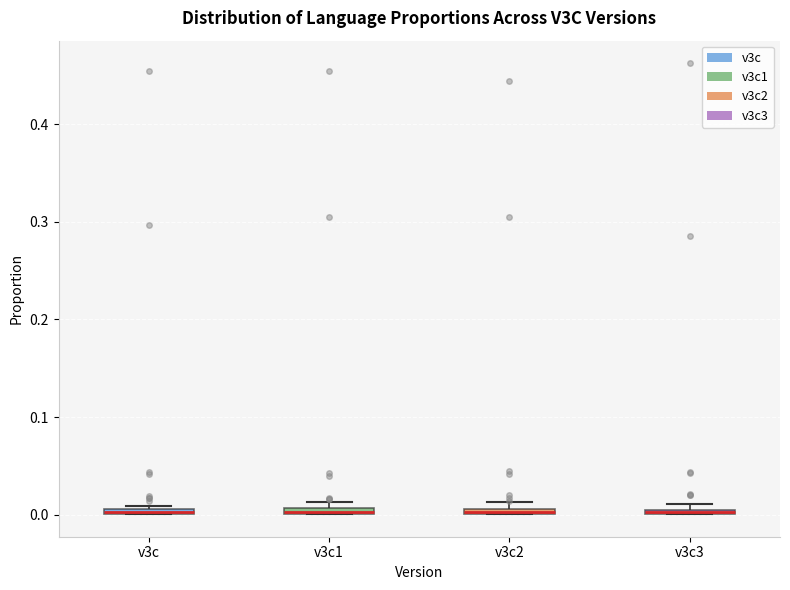

Where is the upper edge of the box for v3c1 on the y-axis? The values are not printed on the chart, so give them approximately, as read against the axis.

0.01